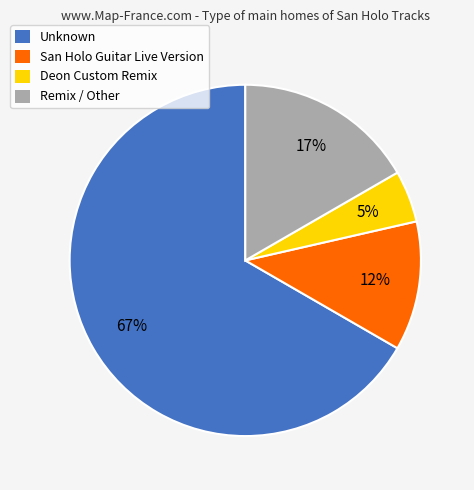

Between Unknown and Remix / Other, which is larger?

Unknown